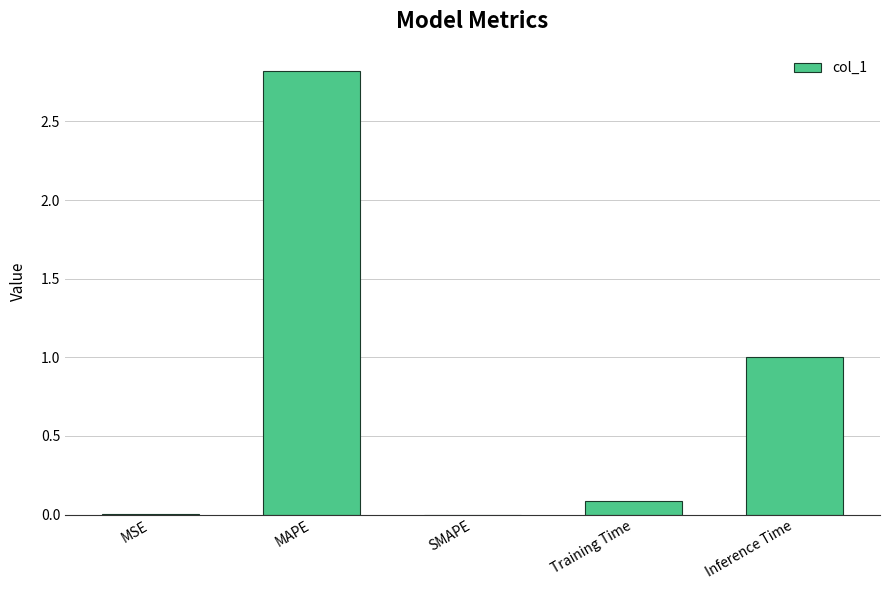

Are the bars horizontal?

No